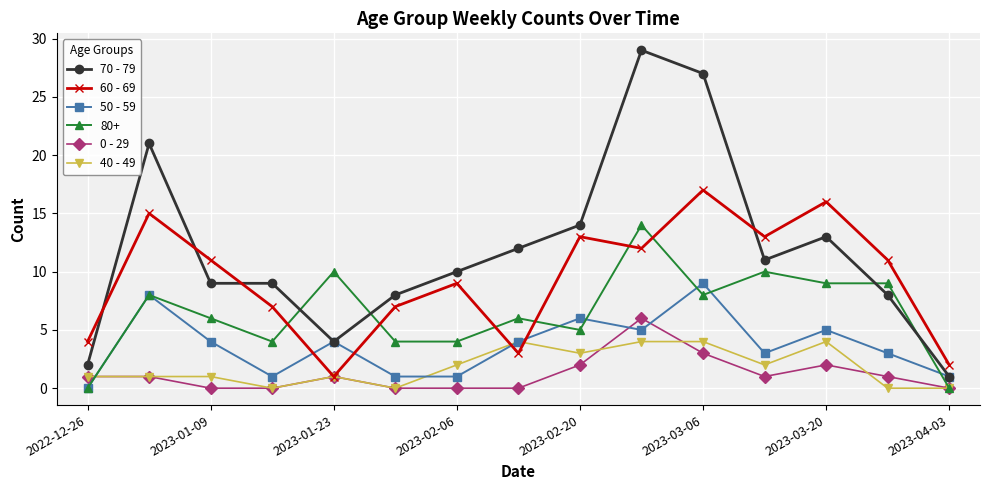

Which series has the largest total across all categories?

70 - 79